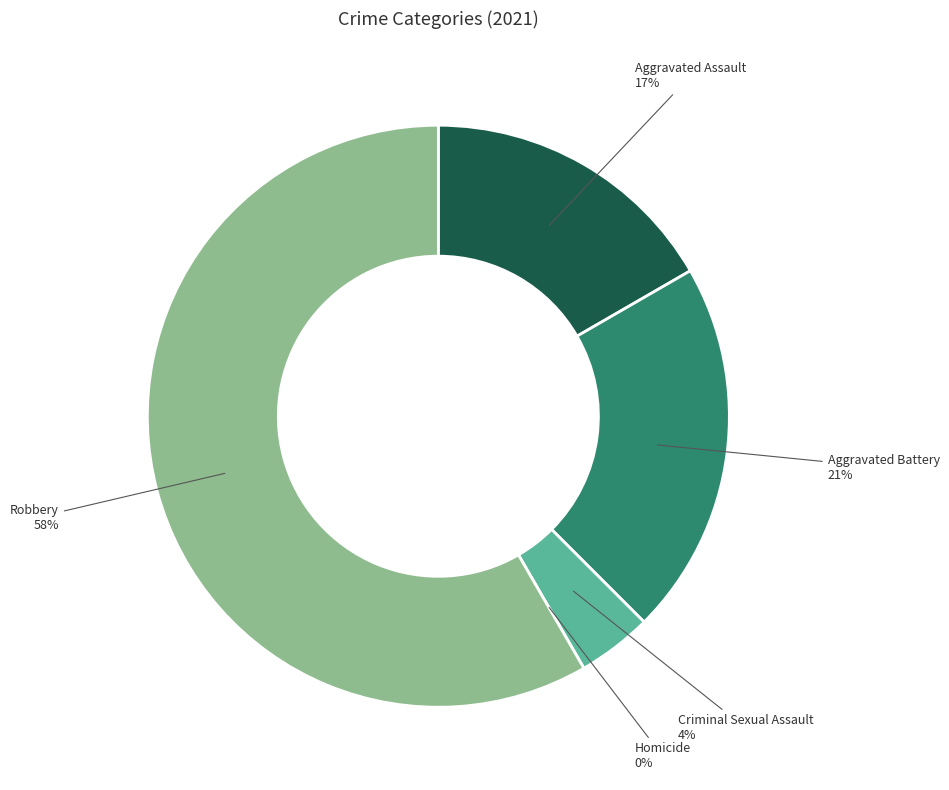

Which slice is the largest?

Robbery